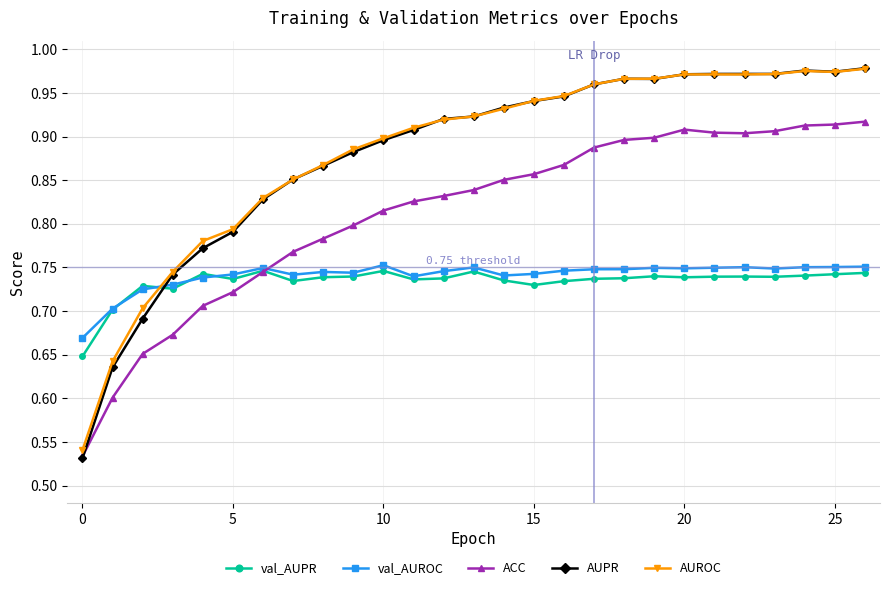

At how many categories does at least one series exceed 0?

27